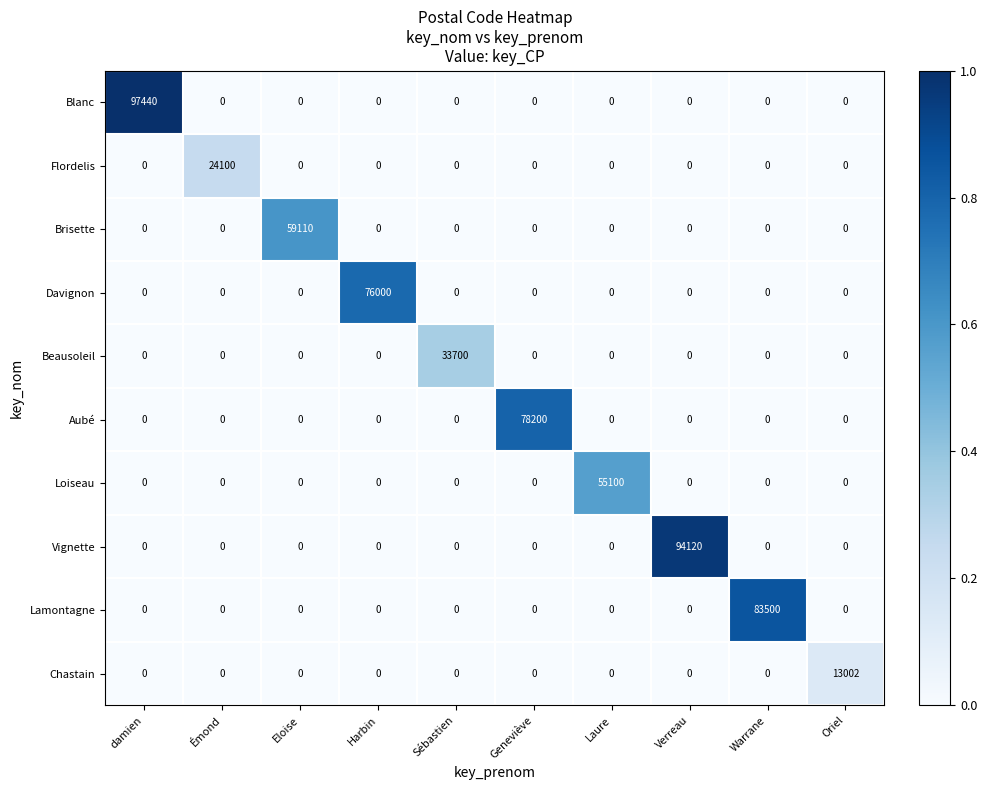

What is the spread (max minus min) of values at Warrane?

83500